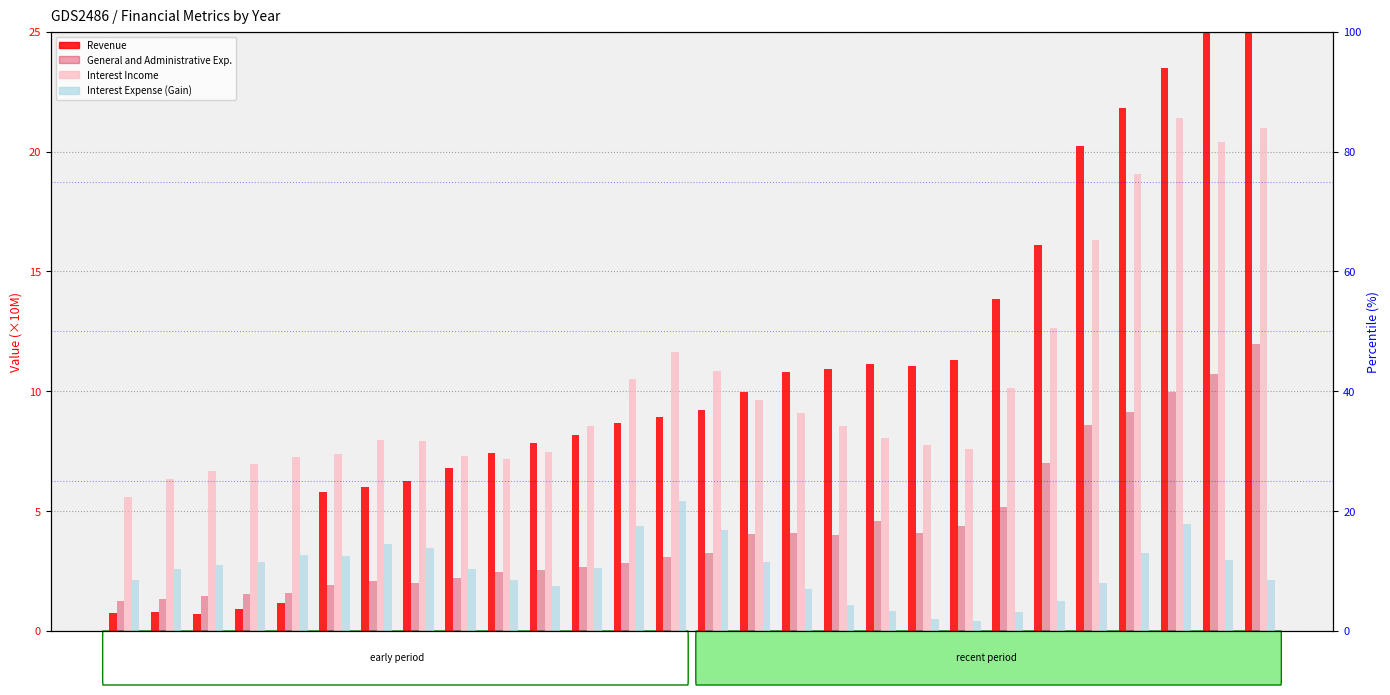

How many groups of bars are there?

28